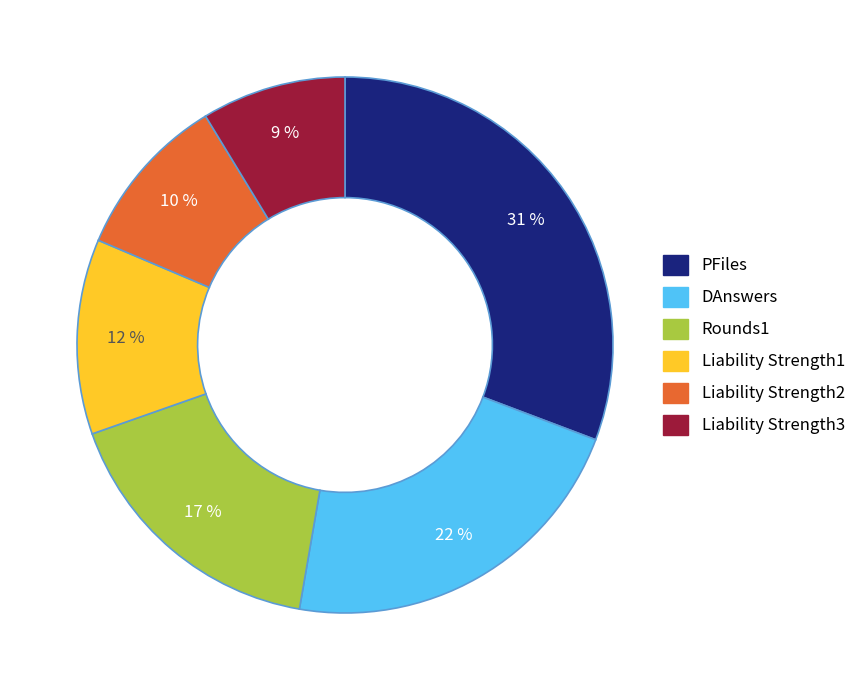

To the nearest percent, what percentage of the pie is Liability Strength2?

10%